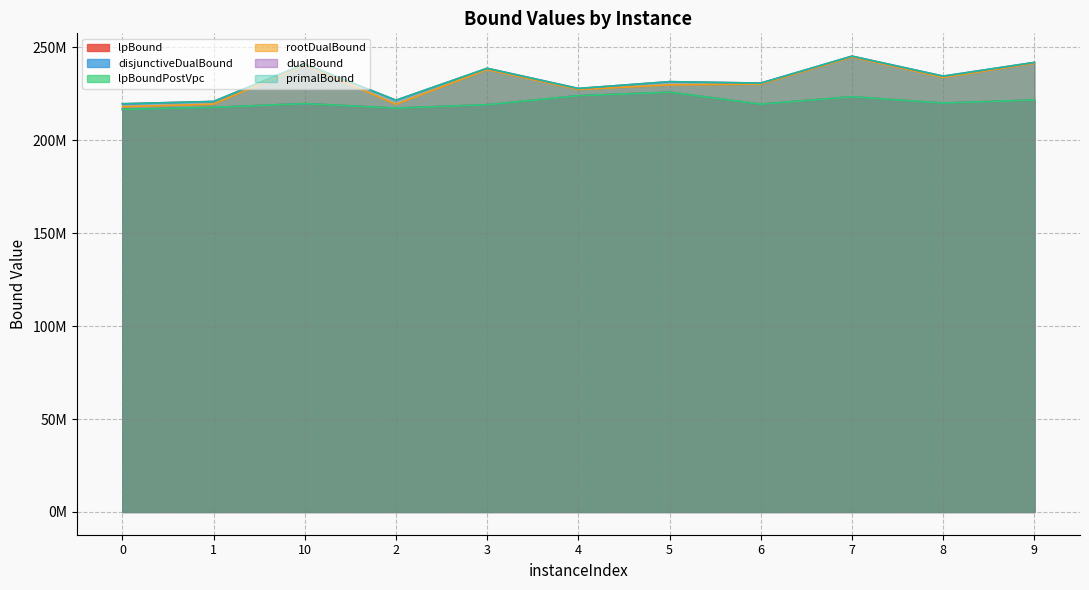

What is the maximum value for dualBound?

245304774.0